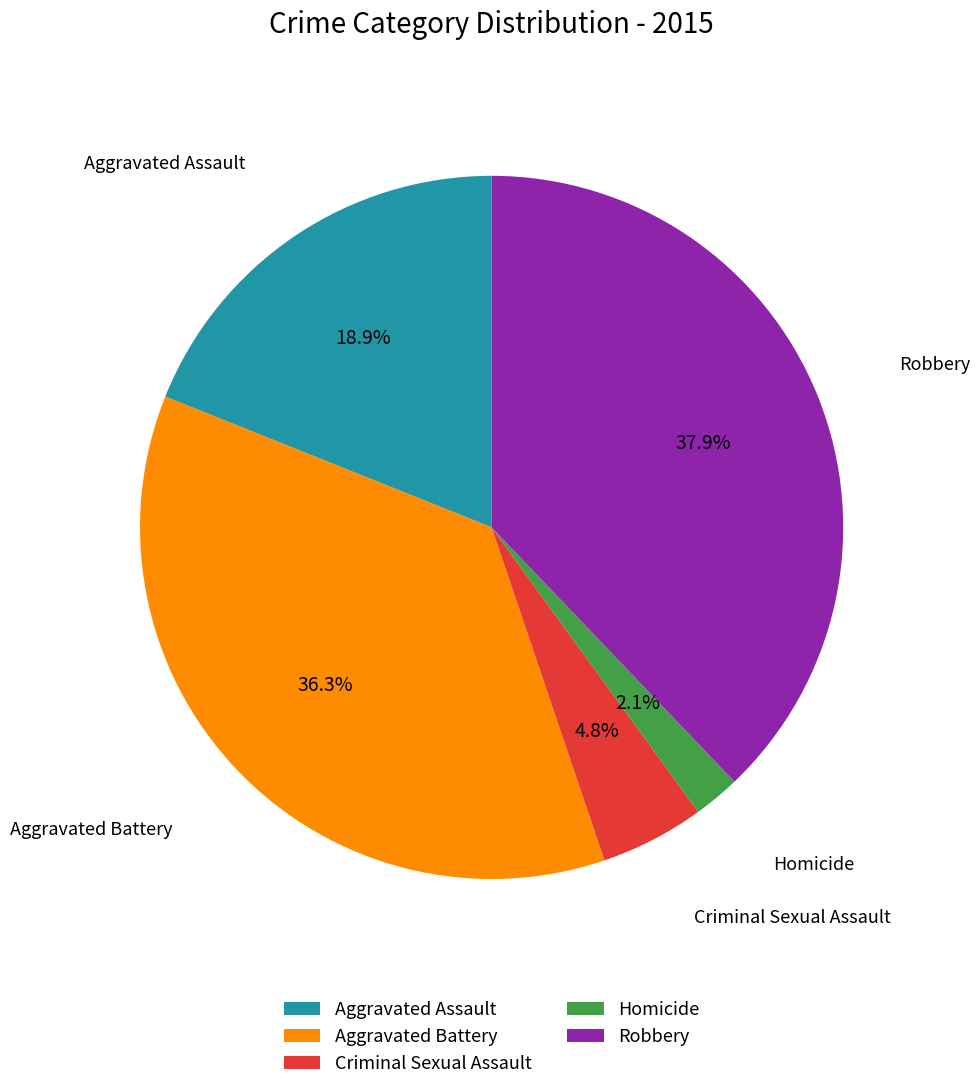

To the nearest percent, what is the combined percentage of Criminal Sexual Assault and Robbery?

43%